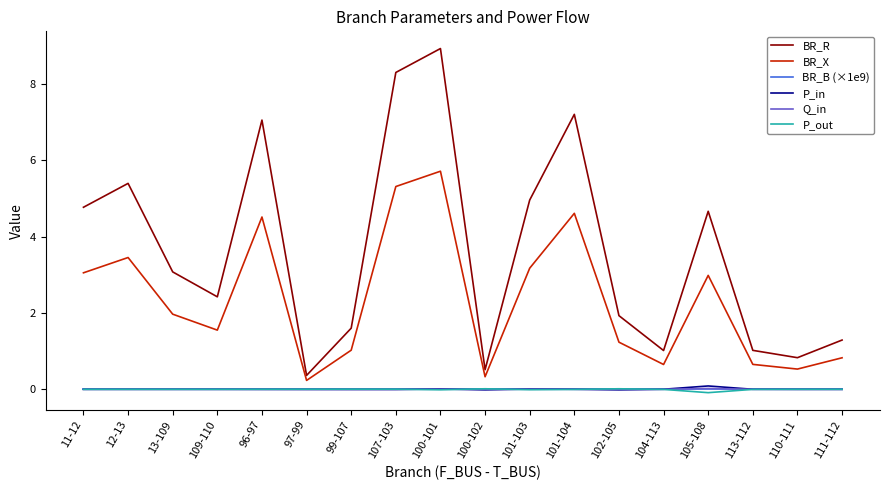

How many categories are shown in the chart?

18